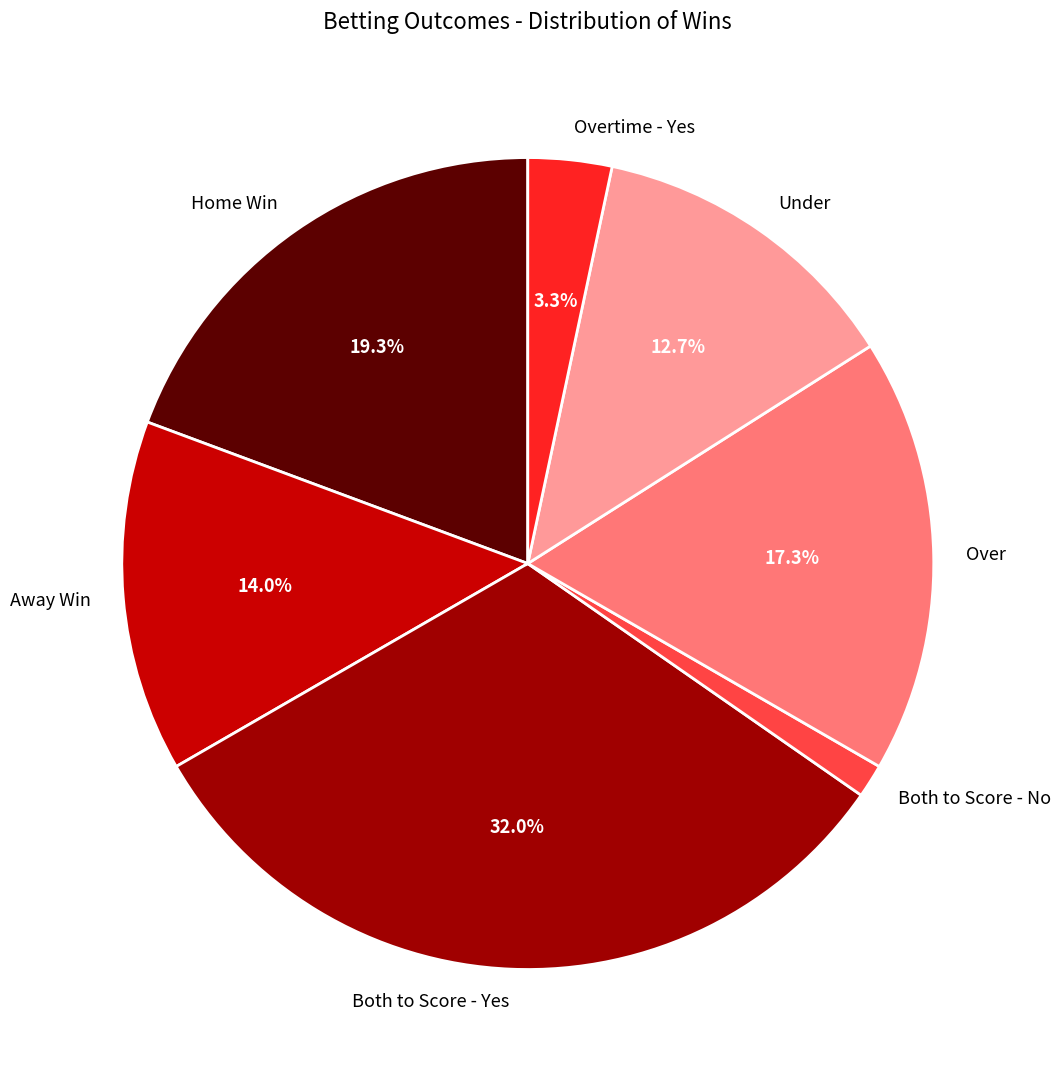

Combined, what portion of the pie is Overtime - Yes and Under?

16.0%